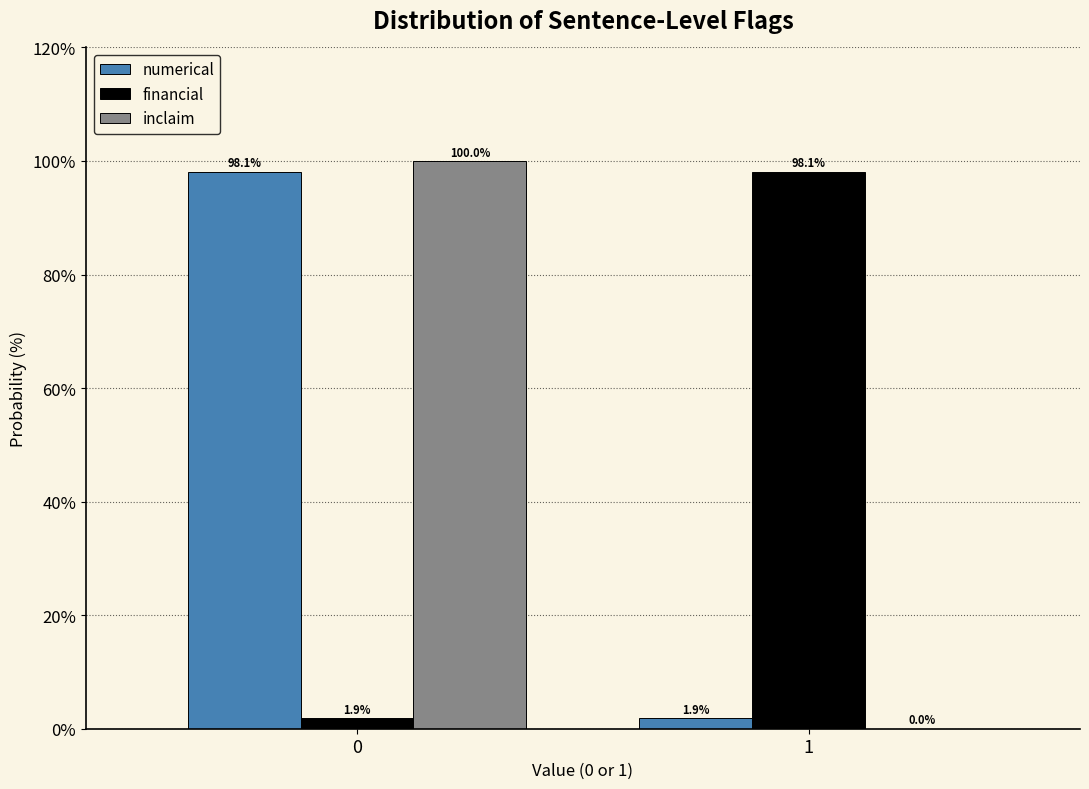

Reading left to right, extract all data points from this chart.

numerical: 0=98.1	1=1.9
financial: 0=1.9	1=98.1
inclaim: 0=100.0	1=0.0